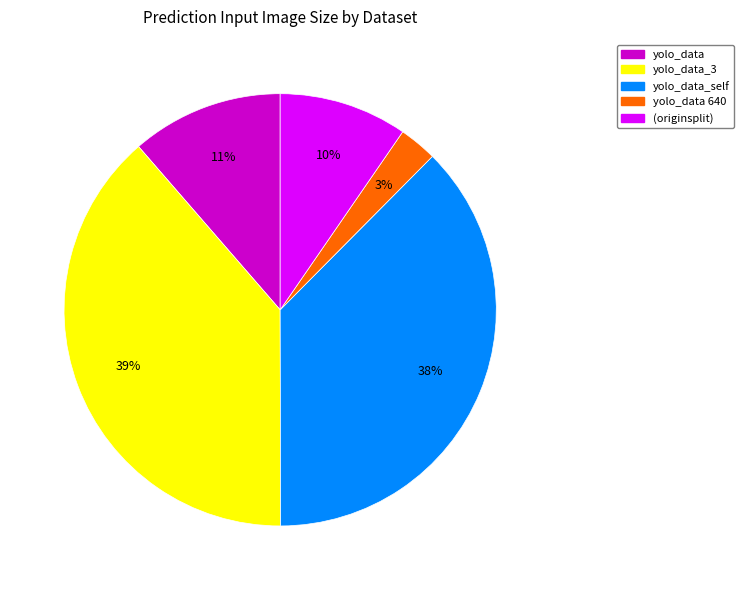

Count the number of slices in the pie.

5